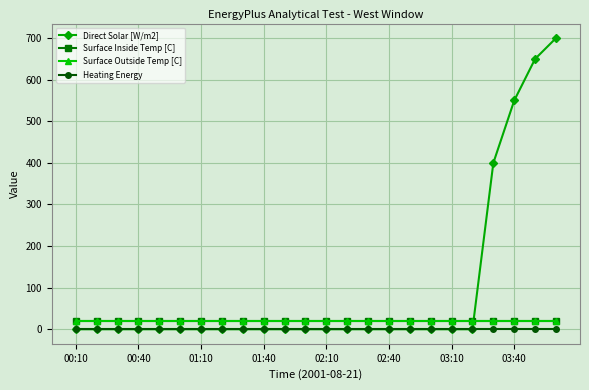

What is the greatest value displayed?

700.0